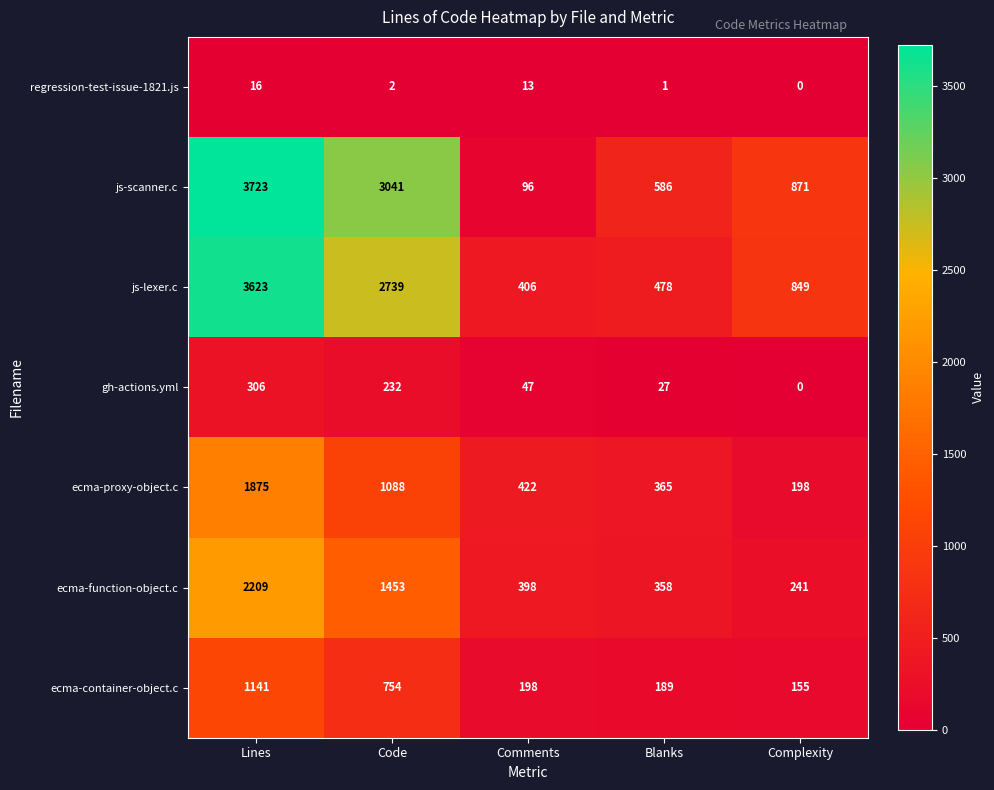

Which series has the largest range (max minus min)?

js-scanner.c